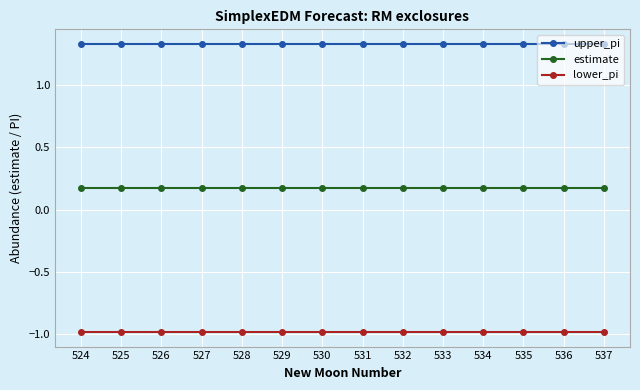

How many upper_pi values are between 1 and 2?

14